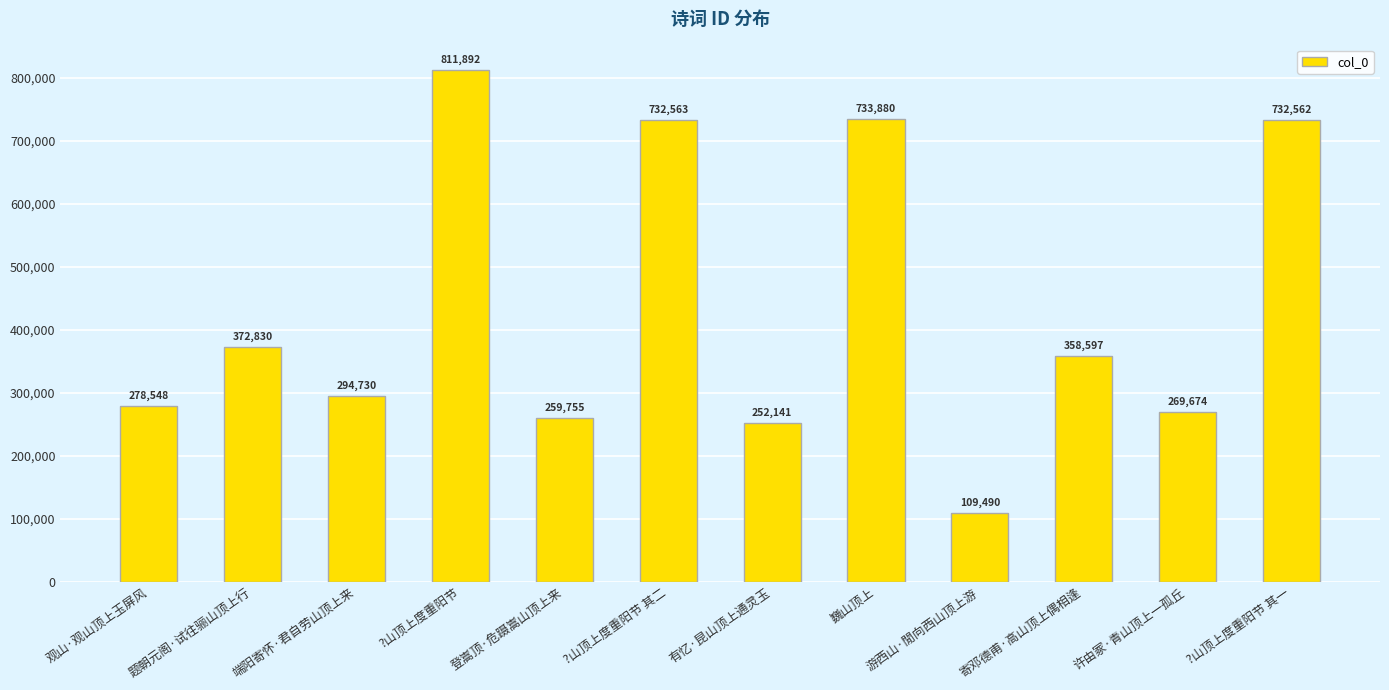

What is the difference between the second highest and second lowest values?

481739